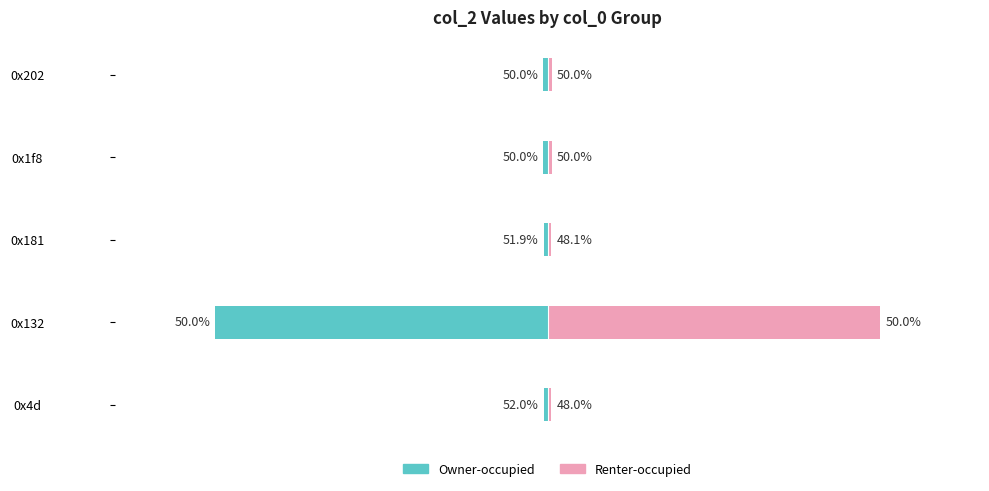

What is the maximum value shown in the chart?

100.0